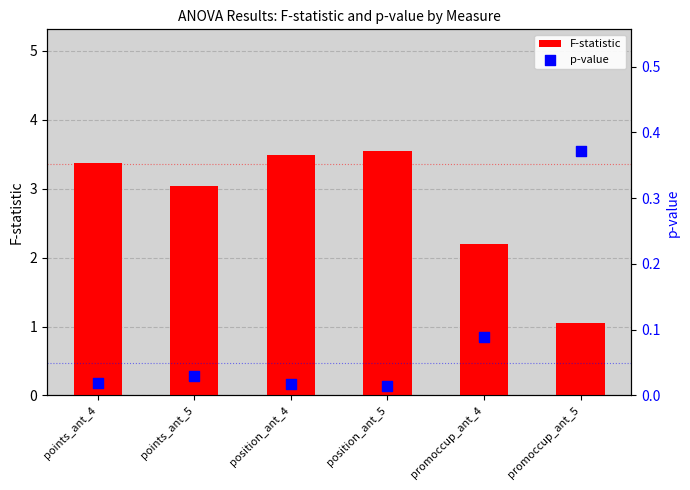

At which category is the sum across all series the highest?

position_ant_5